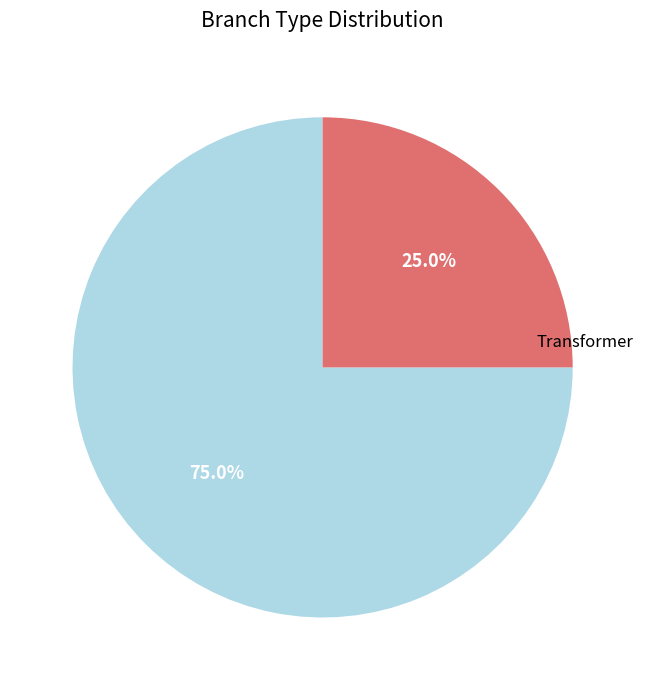

True or false: Transformer accounts for 39% of the total.

False